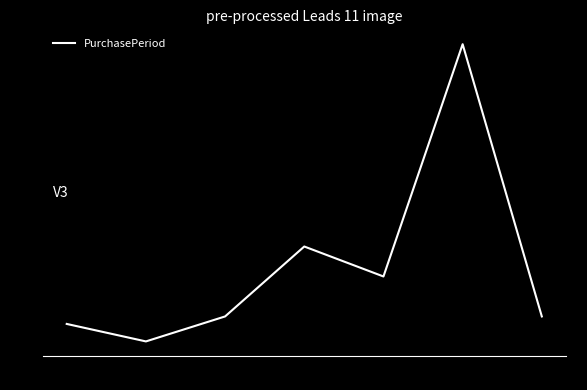

What position from the right is 2017-06-14?

2